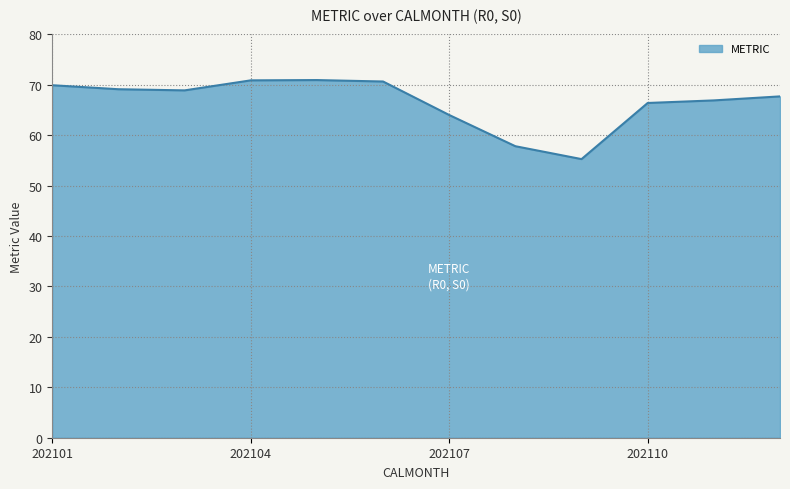

What is the difference between the second highest and minimum values?

15.6